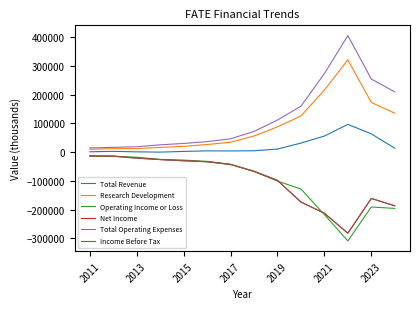

Which series has the largest total across all categories?

Total Operating Expenses